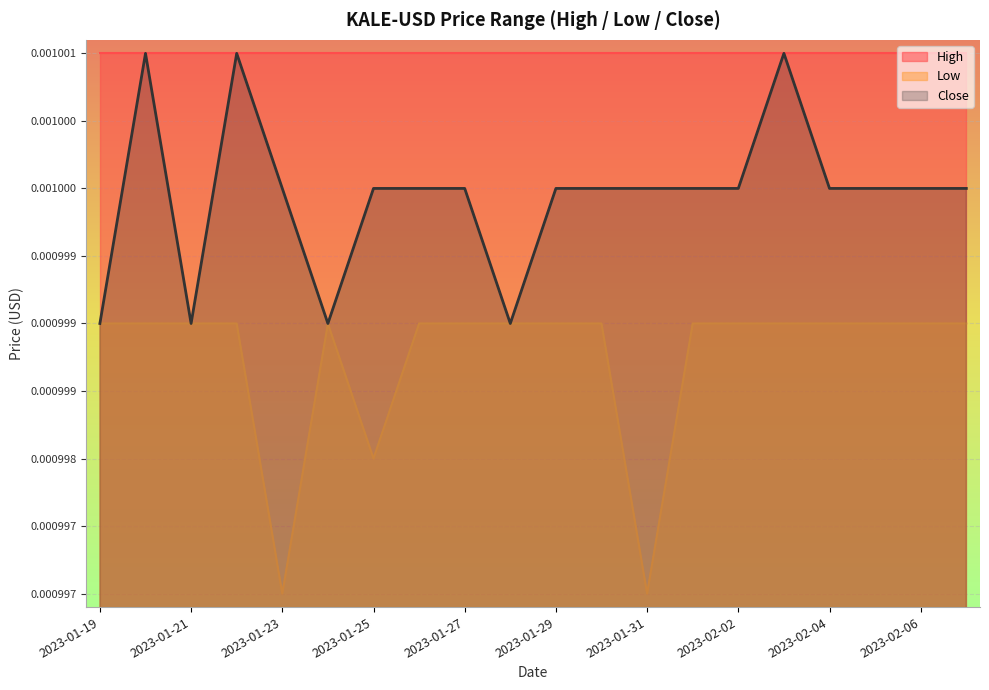

How many interior local peaks does the Close series have?

3